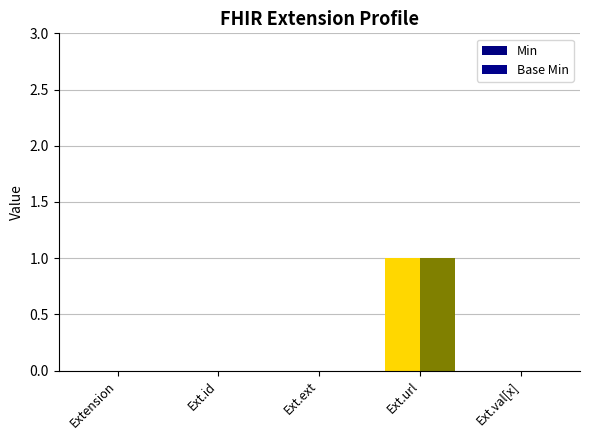

How many groups of bars are there?

5